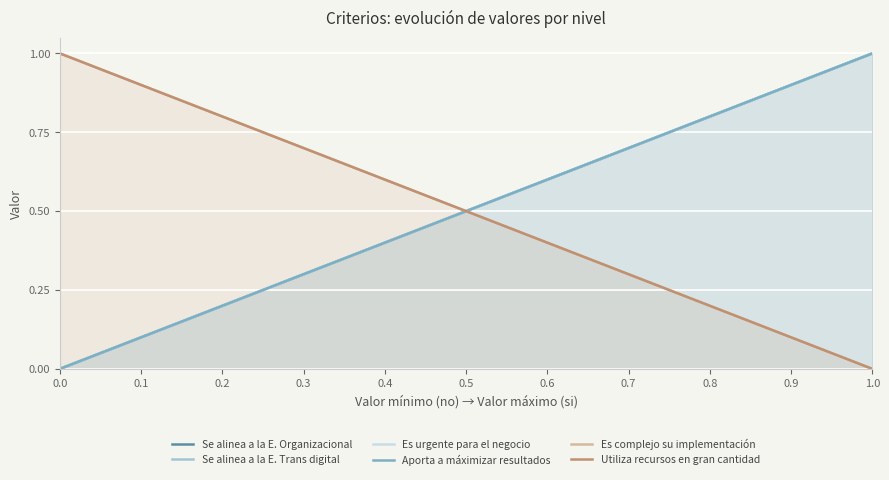

True or false: Aporta a máximizar resultados and Se alinea a la E. Organizacional intersect in this chart.

False